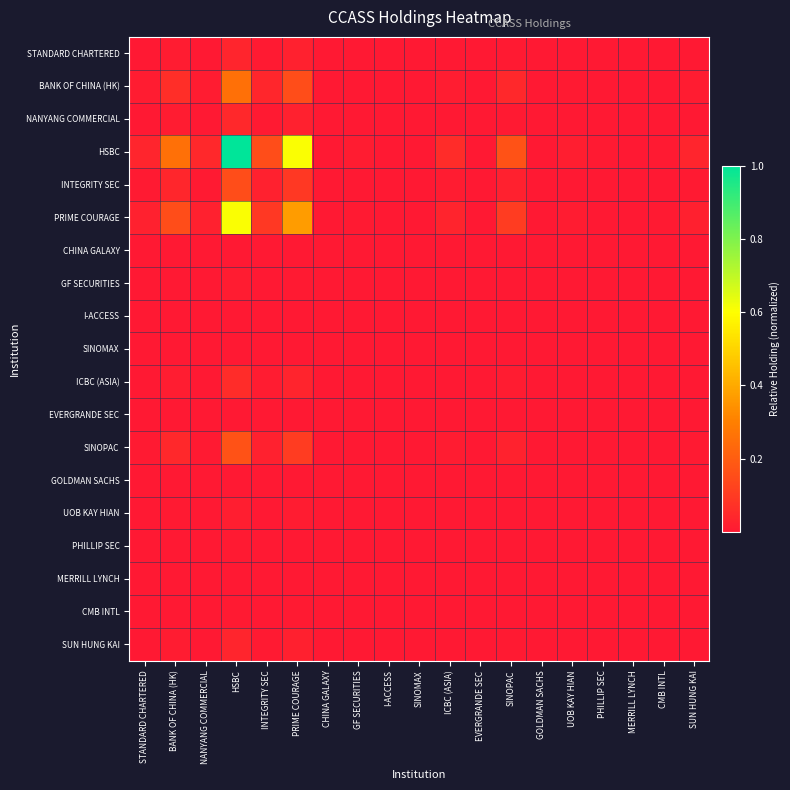

At how many categories does at least one series exceed 0?

19